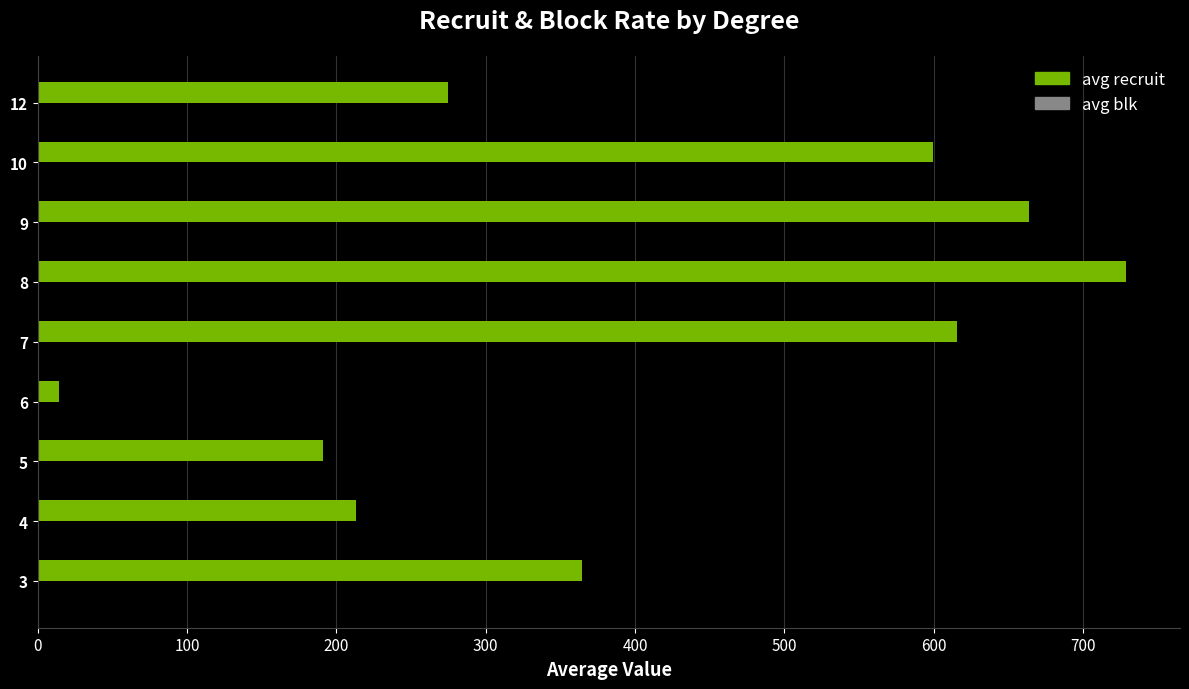

At which category is the sum across all series the highest?

8